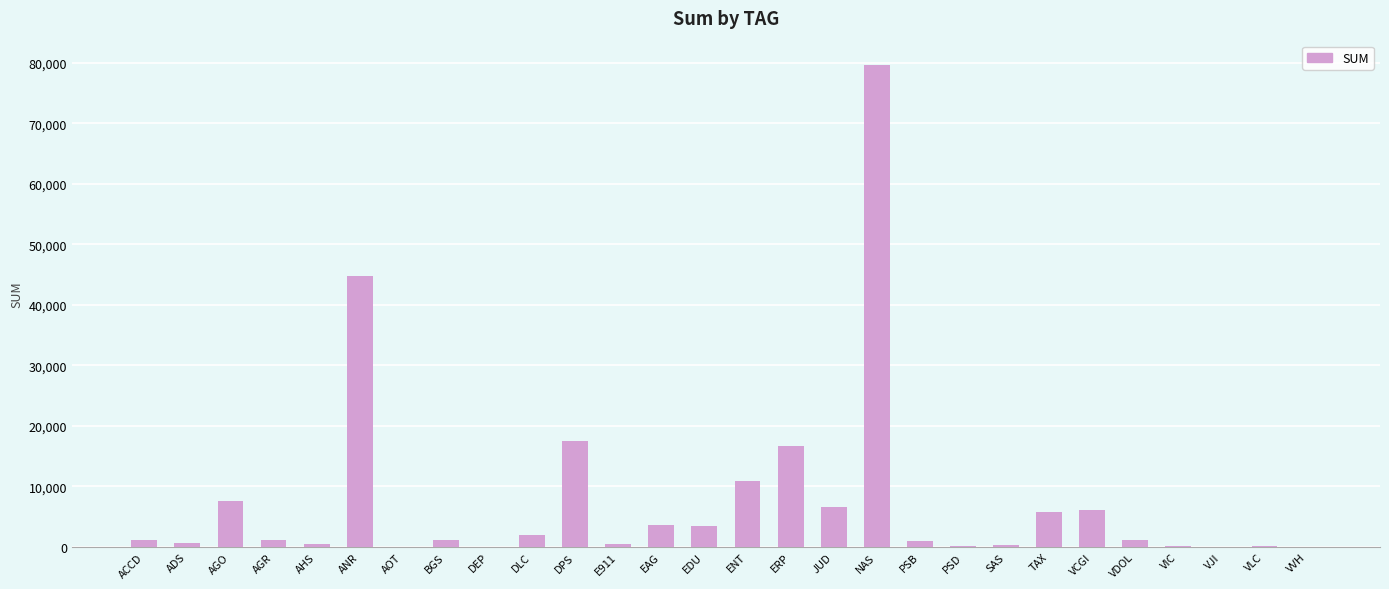

What is the sum of all values?

213056.4